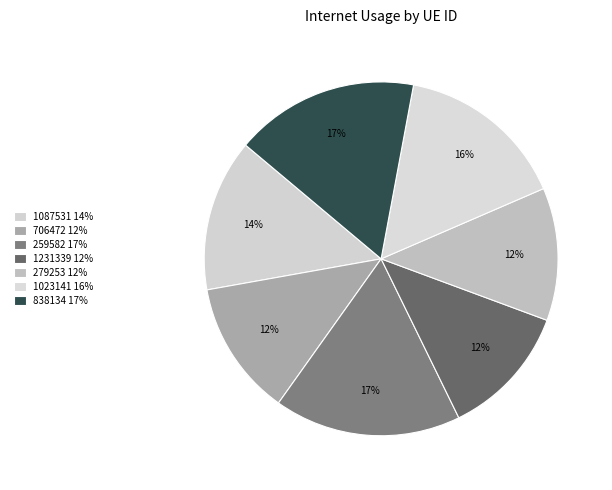

Count the number of slices in the pie.

7